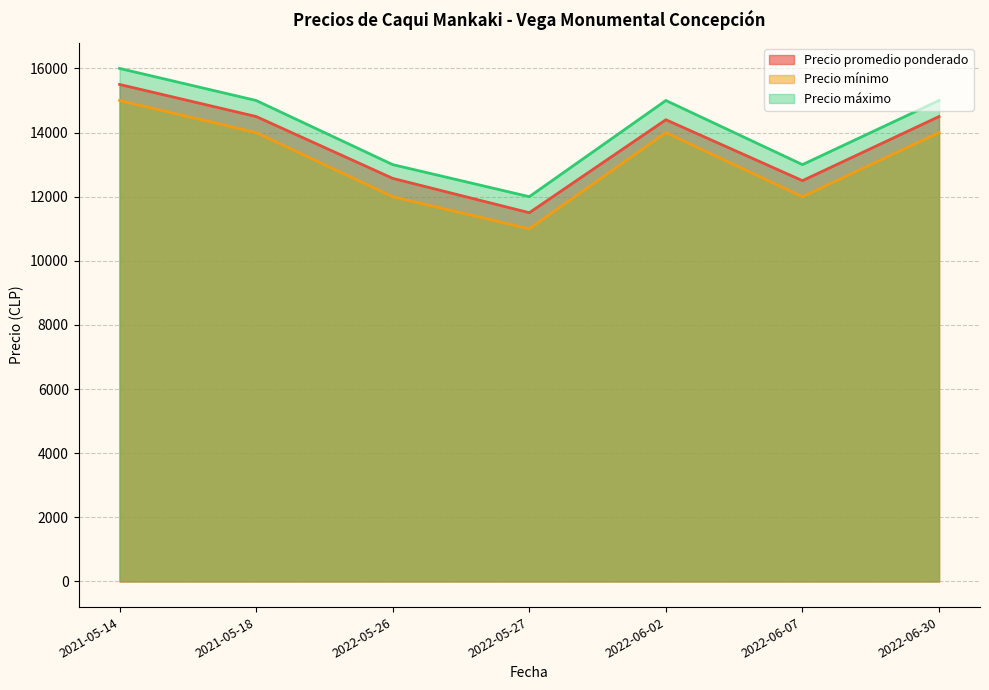

True or false: Precio promedio ponderado and Precio máximo cross at least once.

False